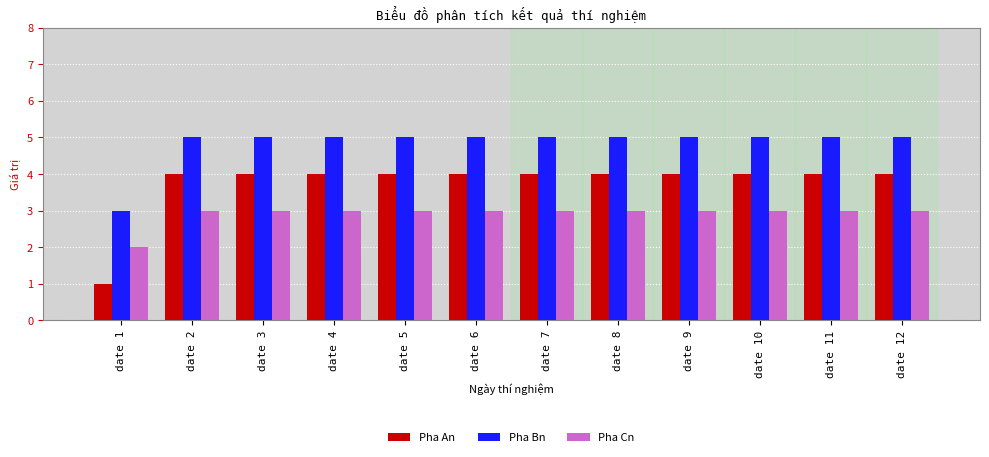

What is the sum of the Pha Bn values at date 7 and date 8?

10